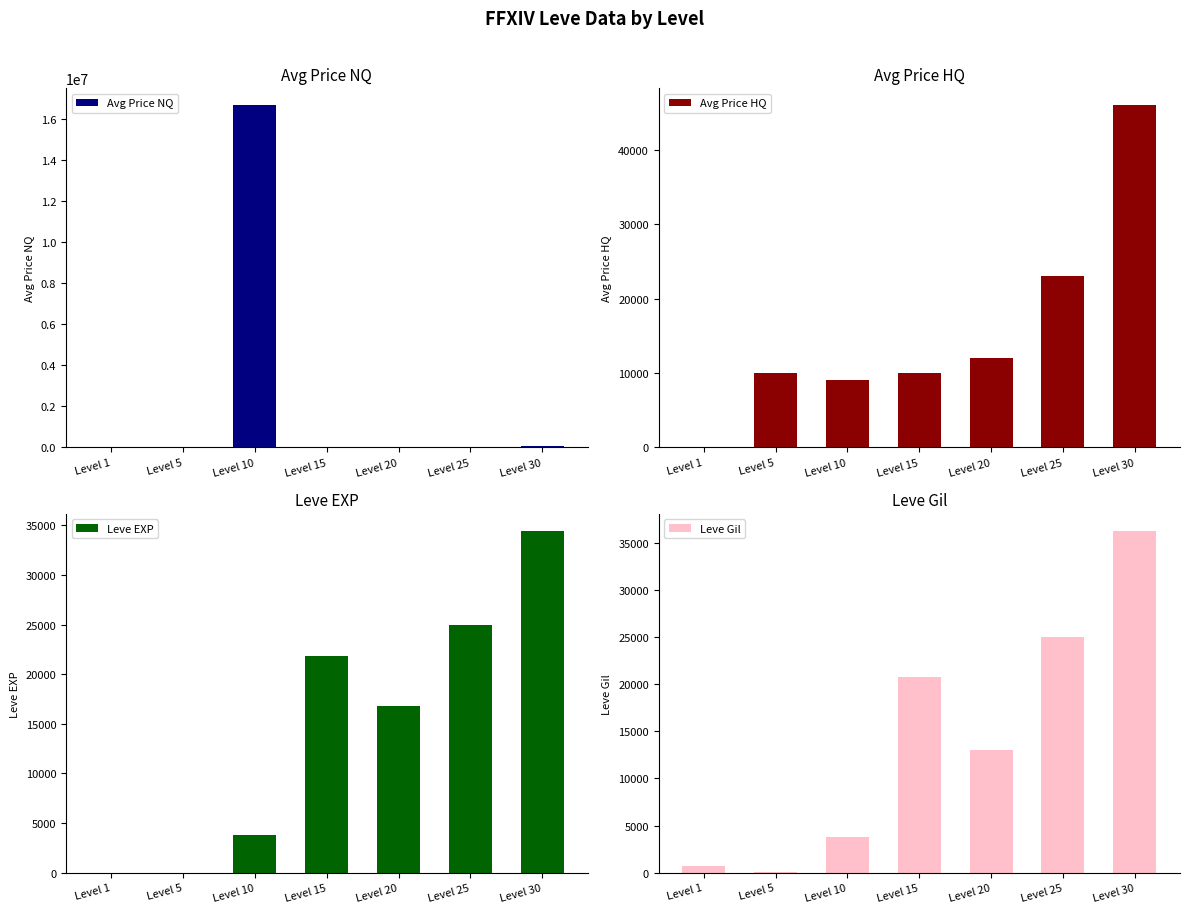

What are all the series names shown in the legend?

Avg Price NQ, Avg Price HQ, Leve EXP, Leve Gil